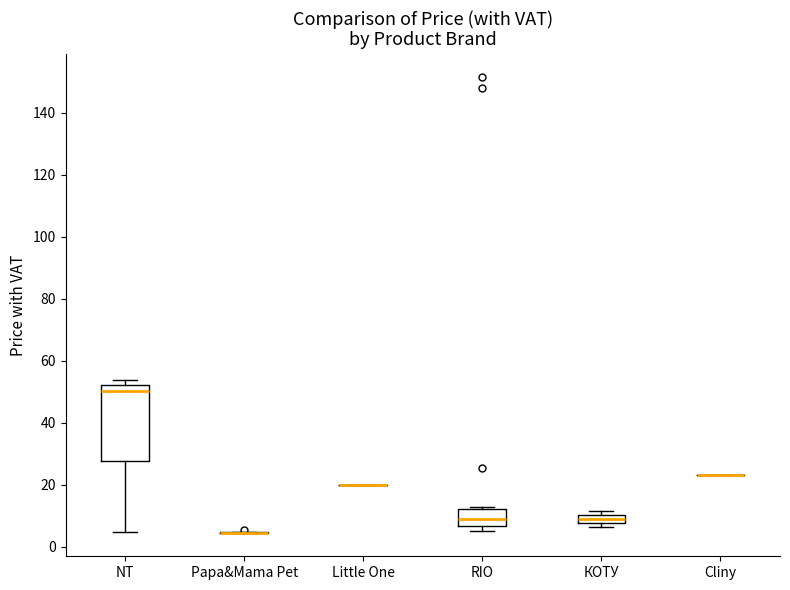

Where is the lower edge of the box for RIO on the y-axis? The values are not printed on the chart, so give them approximately, as read against the axis.

6